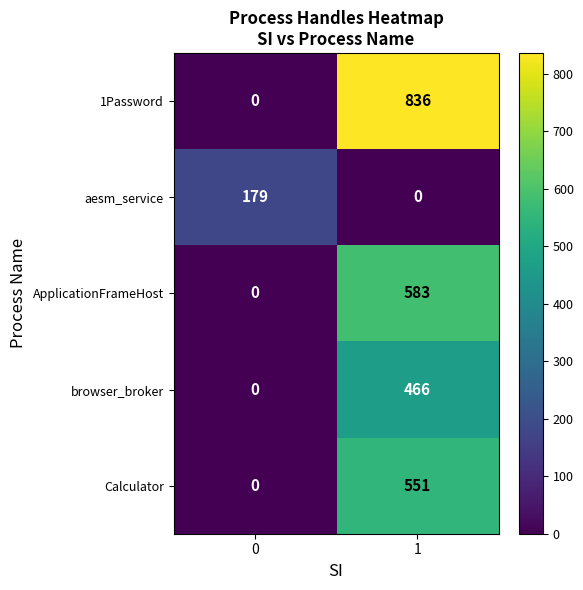

What is the difference between the 1Password values at 0 and 1?

836